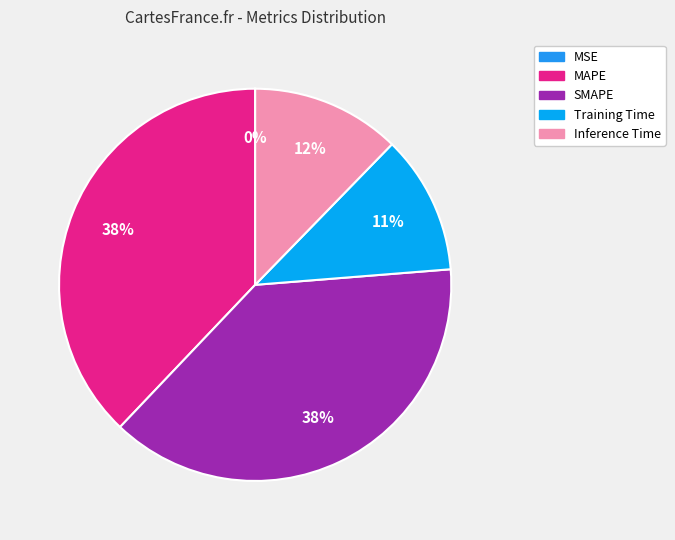

Which slice is the largest?

SMAPE